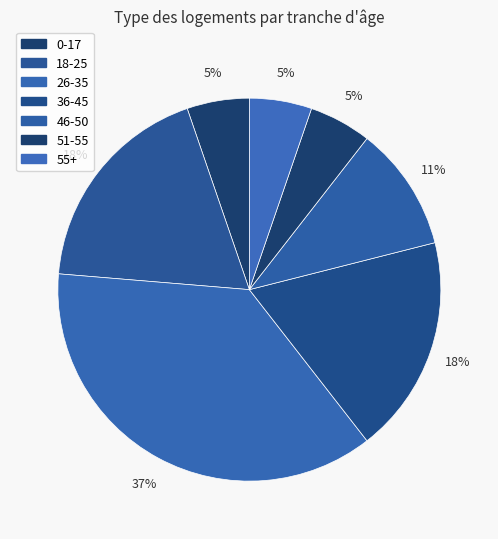

Is the sum of 46-50 and 0-17 greater than half?

No